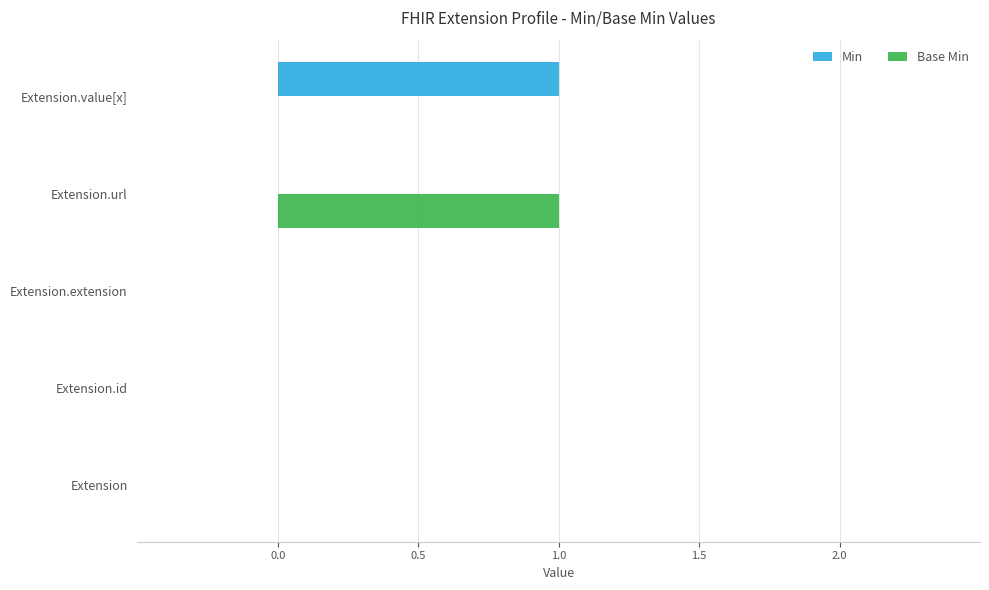

Is the value of Base Min at Extension.extension greater than the value of Min at Extension.value[x]?

No